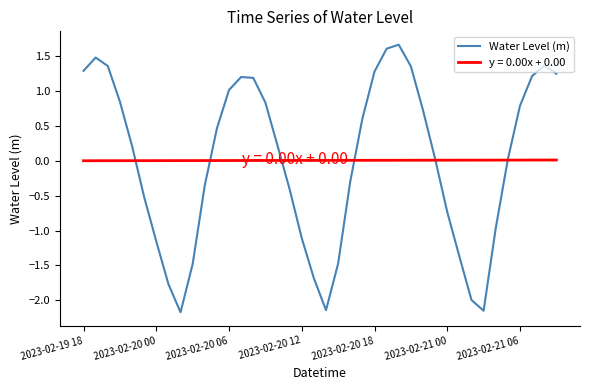

List the series in order of their peak value, lowest first.

y = 0.00x + 0.00, Water Level (m)